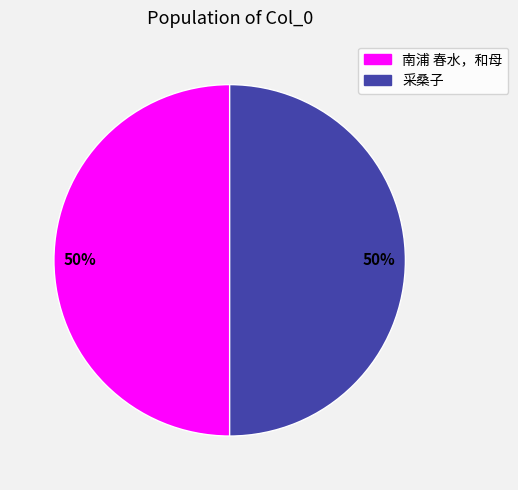

To the nearest percent, what is the average slice percentage?

50%